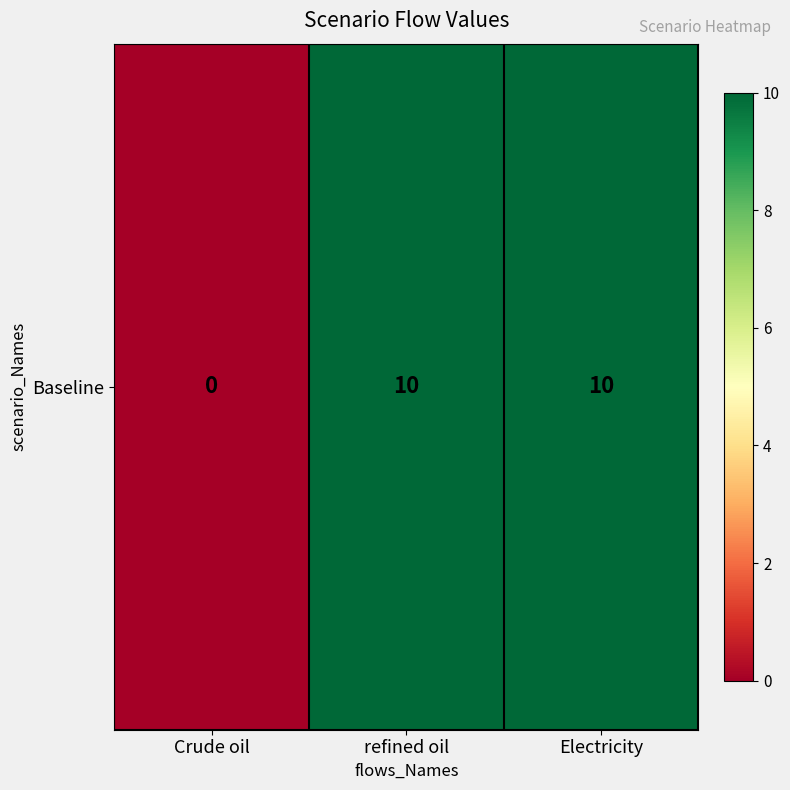

Rank the categories by value from highest to lowest.

refined oil, Electricity, Crude oil